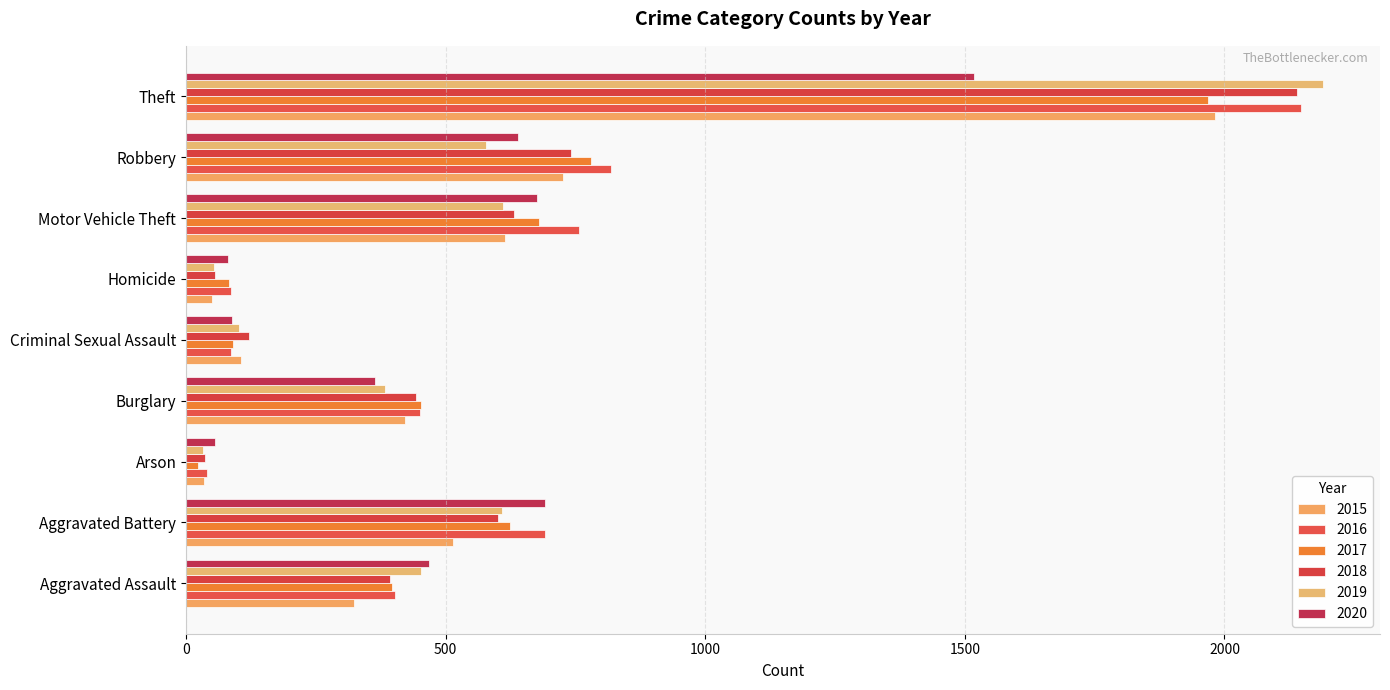

How many data points in 2015 are less than 422?

4